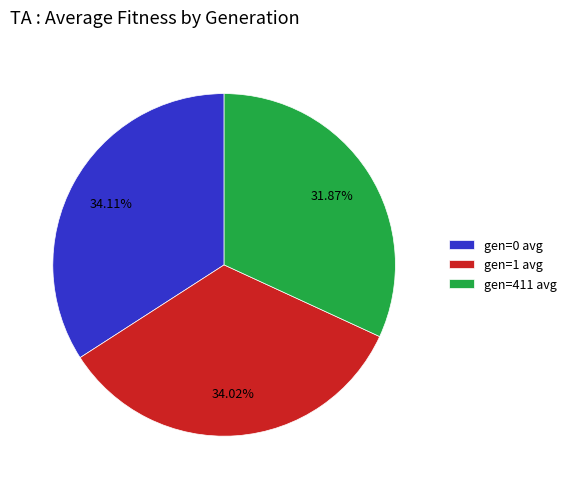

Is gen=0 avg the majority of the pie?

No